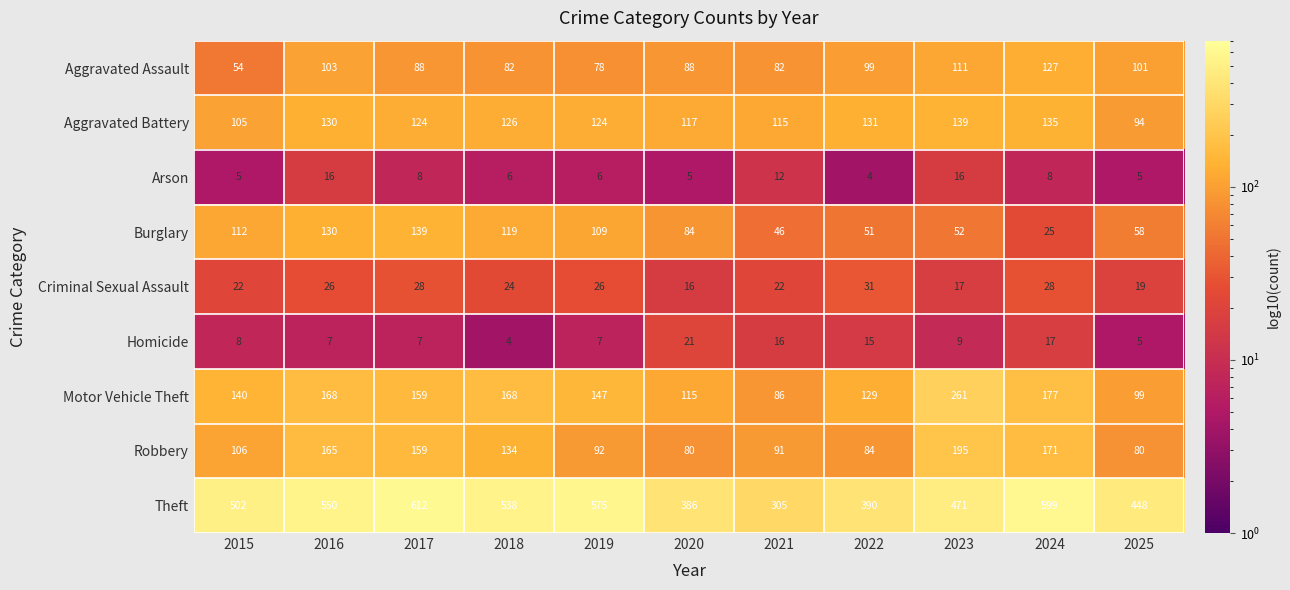

What is the spread (max minus min) of values at 2024?

591